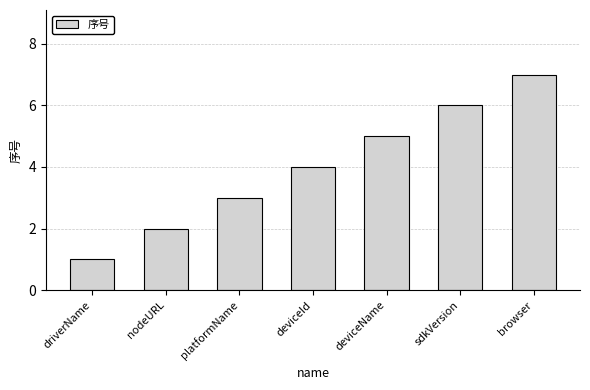

Which label corresponds to the smallest value in the chart?

driverName